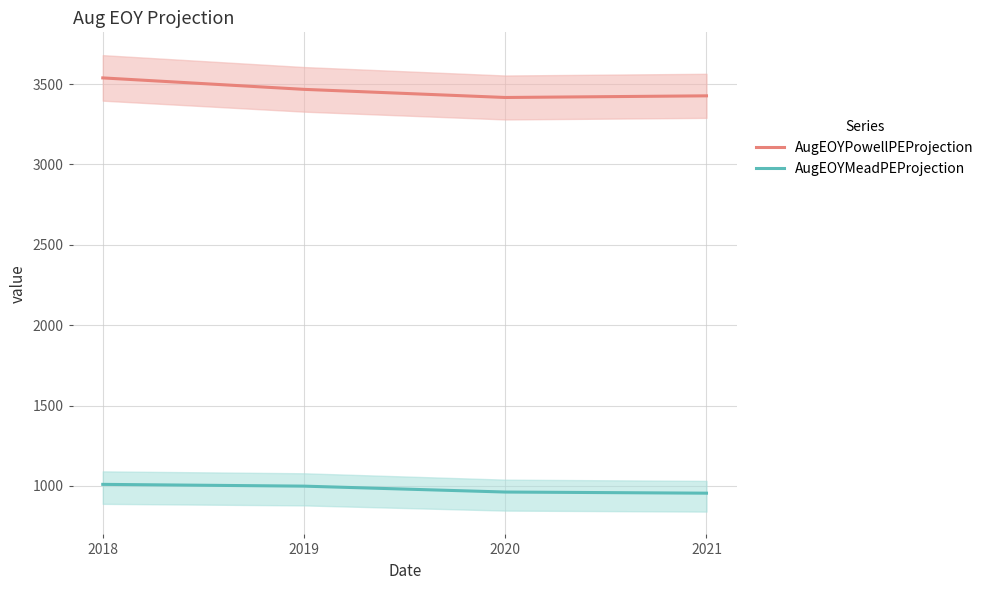

How many values in the AugEOYMeadPEProjection series exceed 998?

2